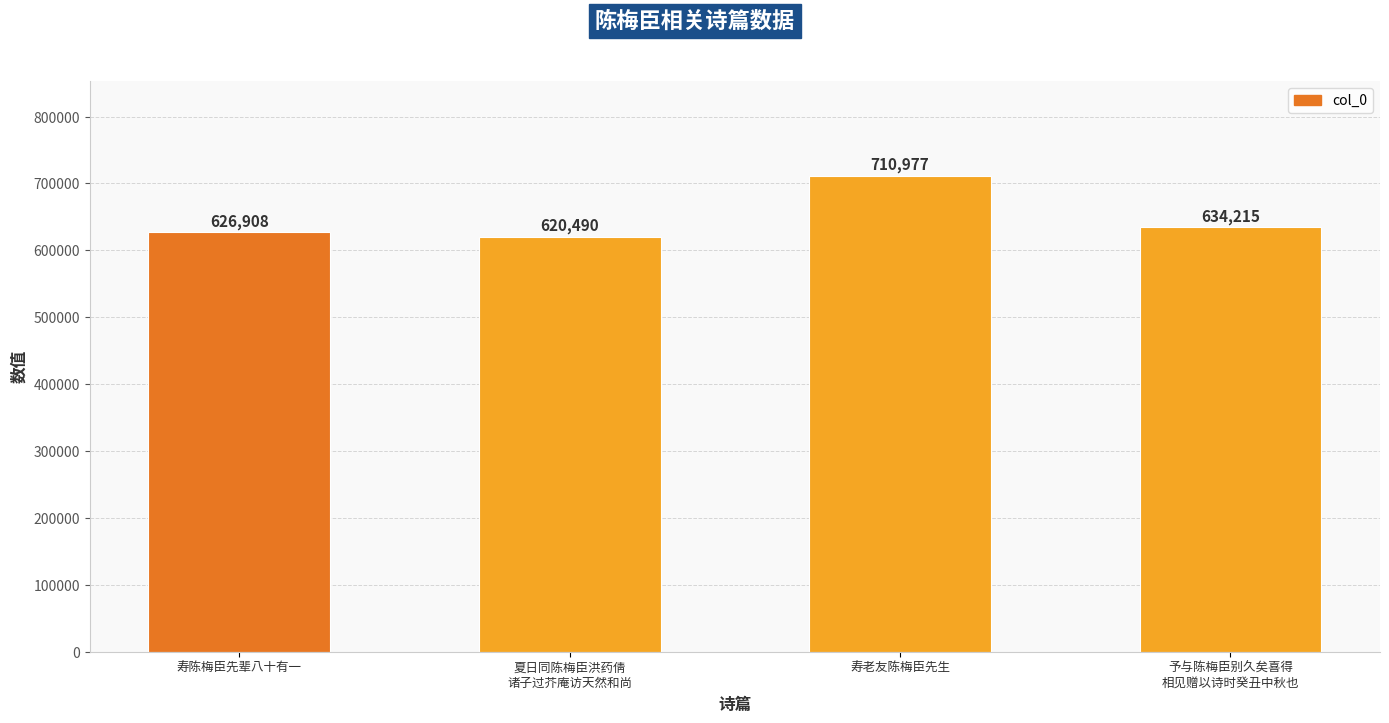

True or false: the data shows 286320 at 夏日同陈梅臣洪药倩
诸子过芥庵访天然和尚.

False